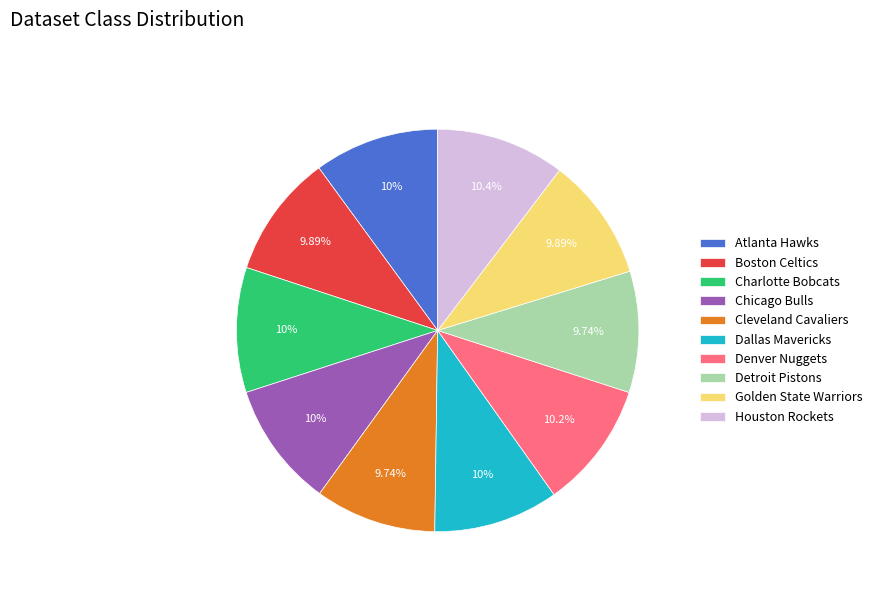

How many slices are in this pie chart?

10